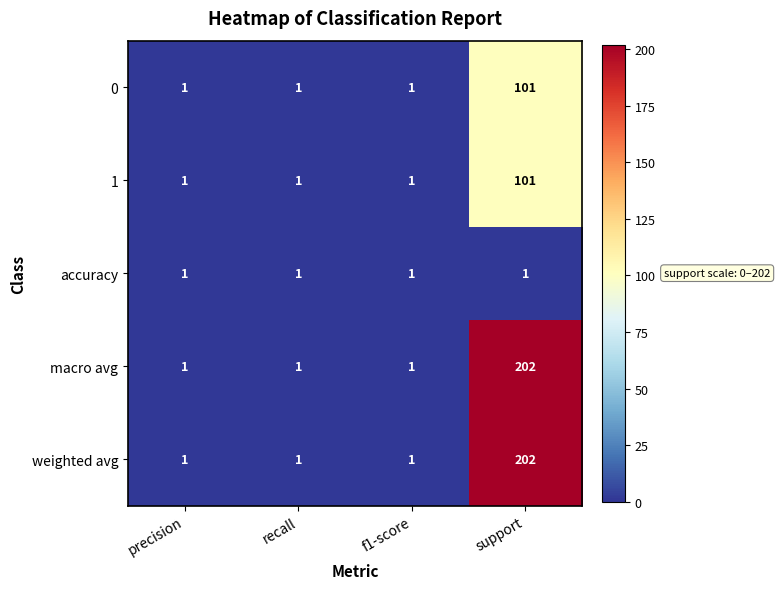

What is the total value across all series at precision?

5